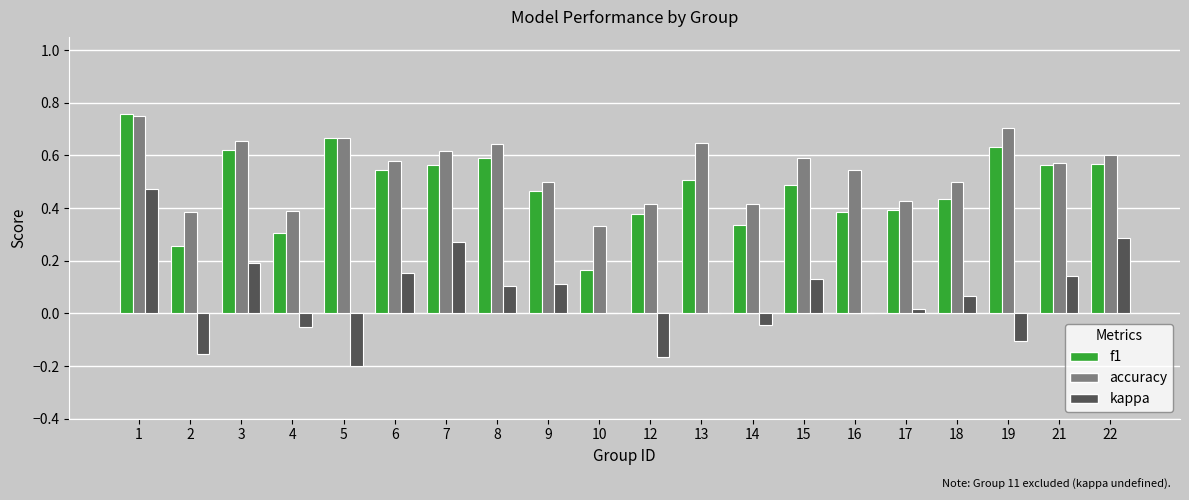

Is the value of kappa at 14 greater than the value of accuracy at 10?

No